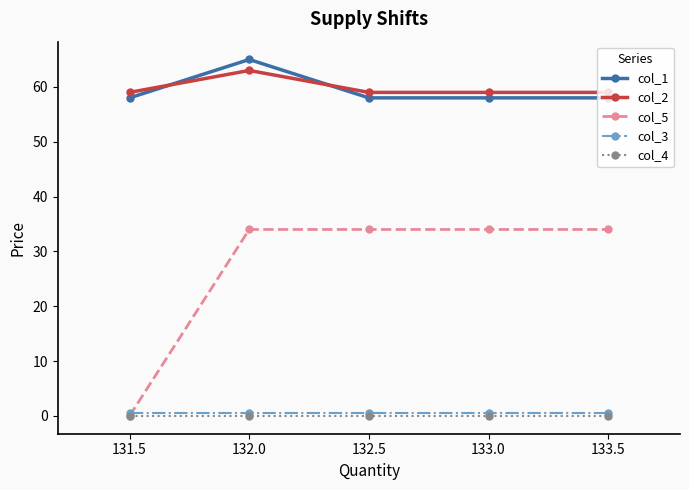

What is the approximate value of col_2 at 132.0?

63.0